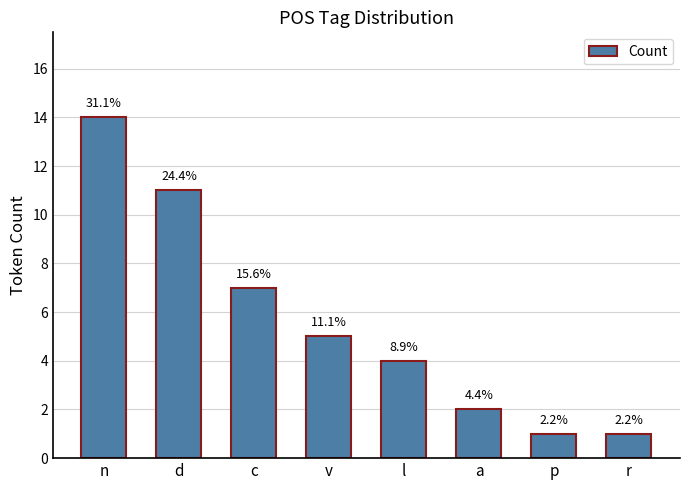

Is it true that the value at c is 7?

True